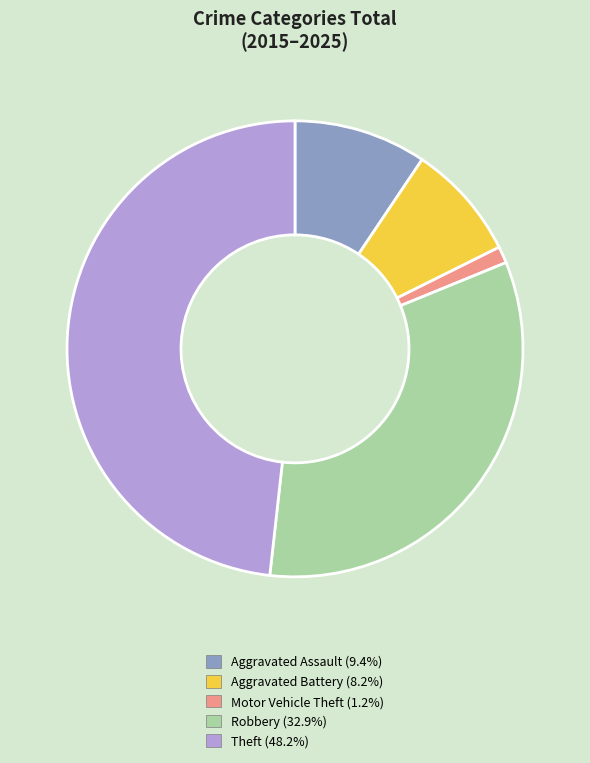

Is there any slice that represents more than half of the pie?

No